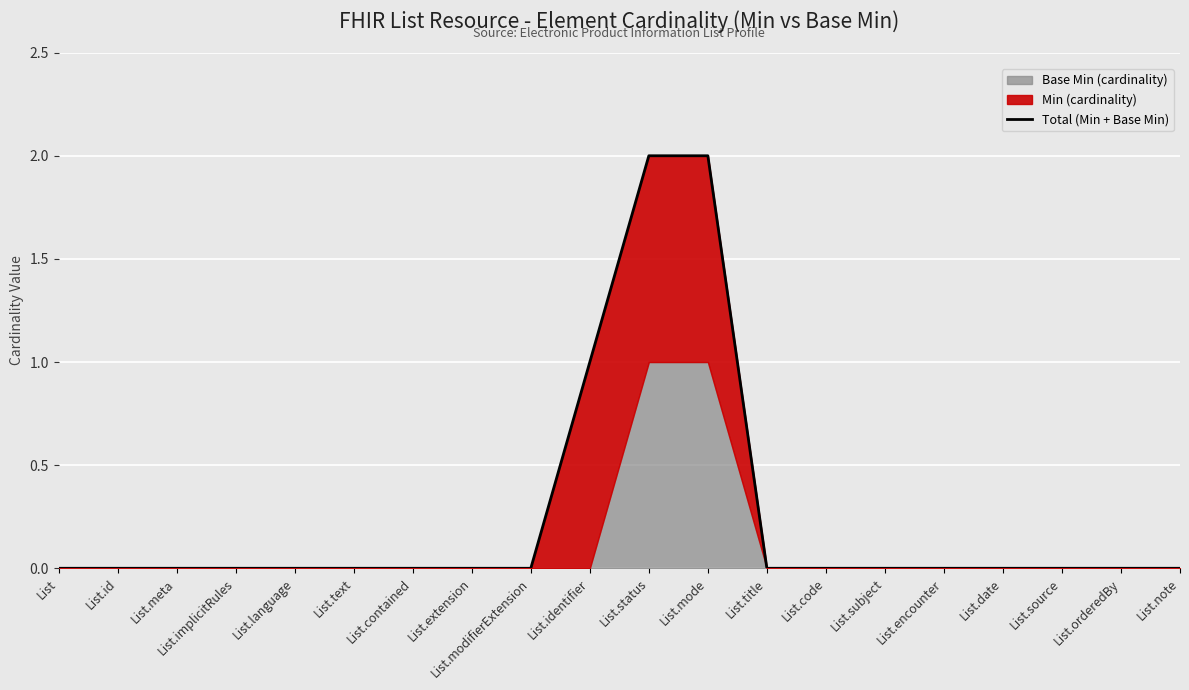

Reading right to left, transcribe all the data shown in this chart.

List.note=0	List.orderedBy=0	List.source=0	List.date=0	List.encounter=0	List.subject=0	List.code=0	List.title=0	List.mode=2	List.status=2	List.identifier=1	List.modifierExtension=0	List.extension=0	List.contained=0	List.text=0	List.language=0	List.implicitRules=0	List.meta=0	List.id=0	List=0